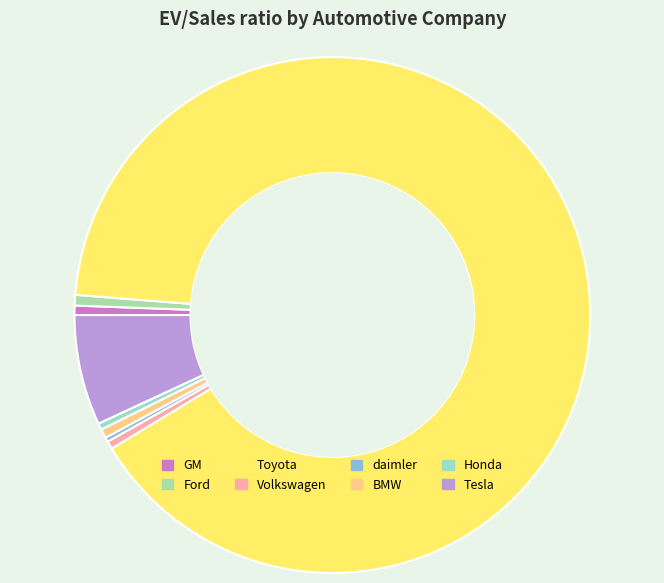

What is the change in value from GM to Ford?

+0.1